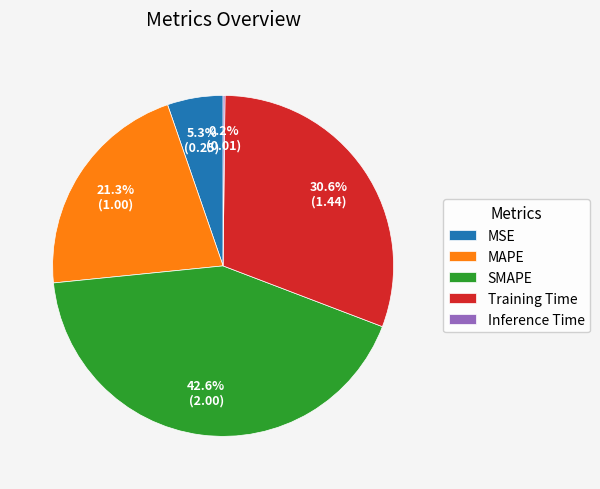

Which slice is the largest?

SMAPE